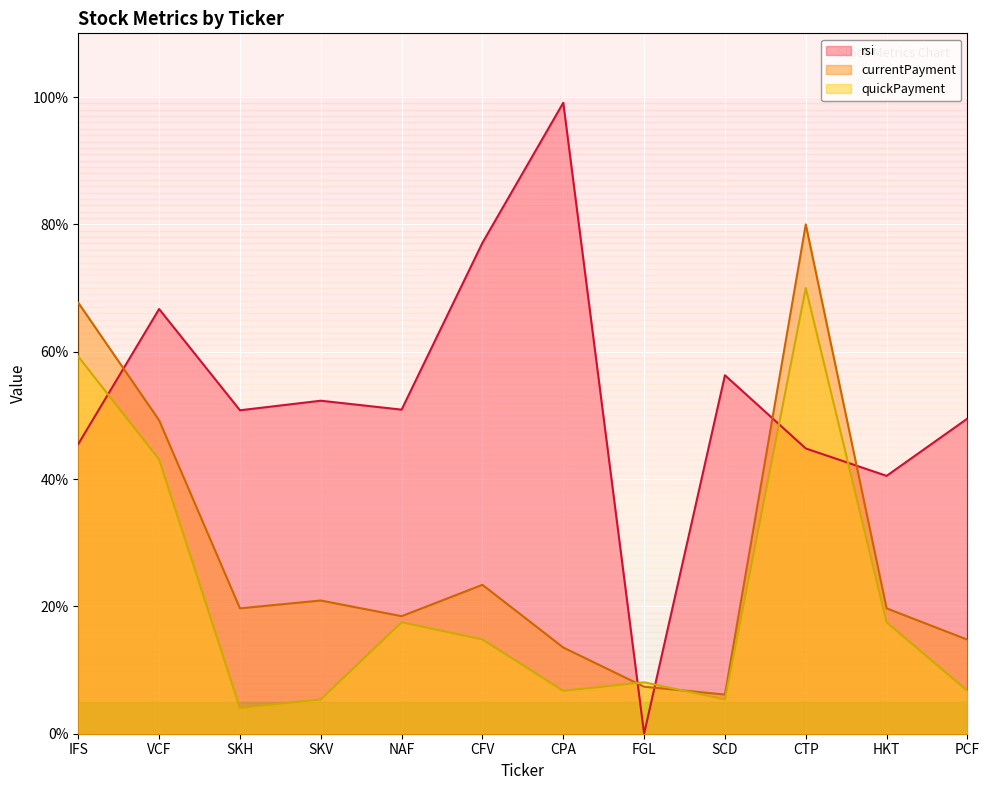

Where is the first local minimum for rsi?

SKH